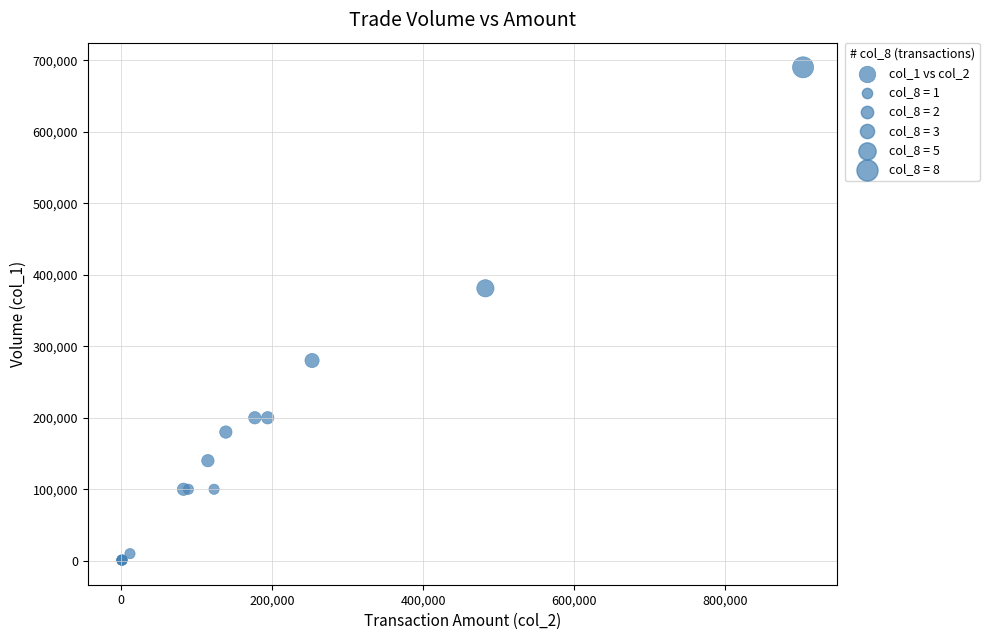

What Y value in the scatter plot is closest to 345500?

381000